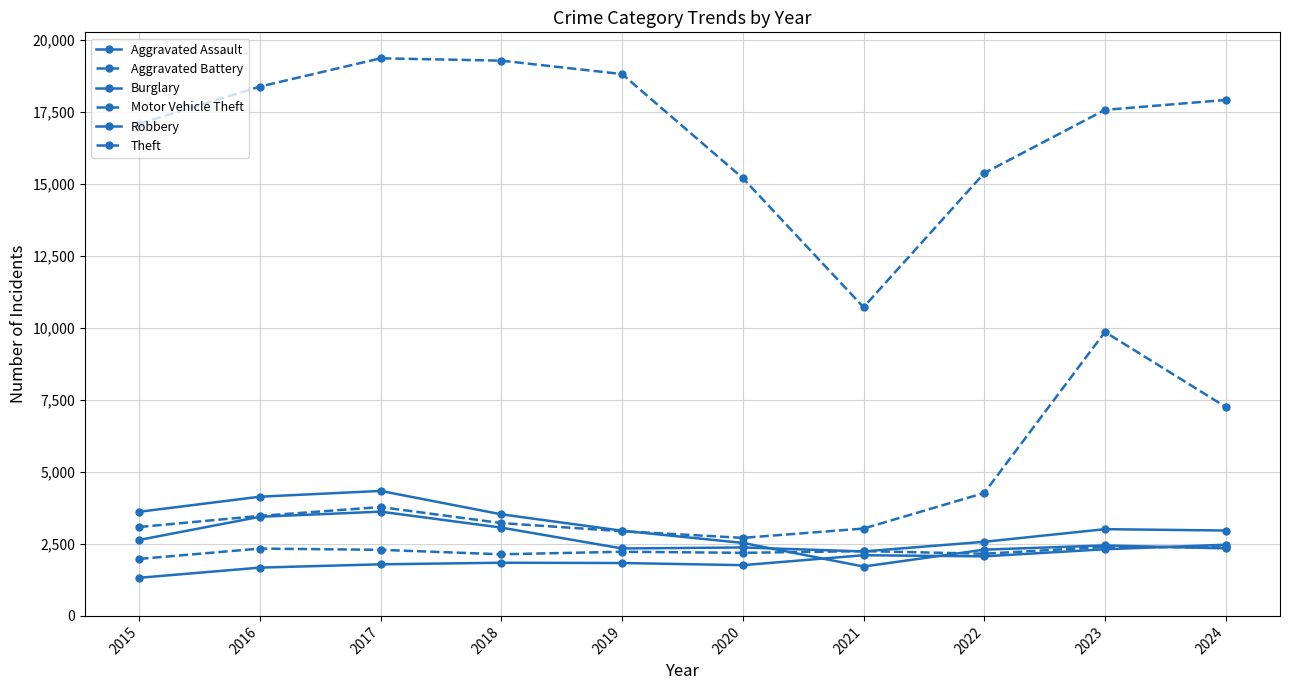

How many interior local valleys does the Aggravated Assault series have?

2